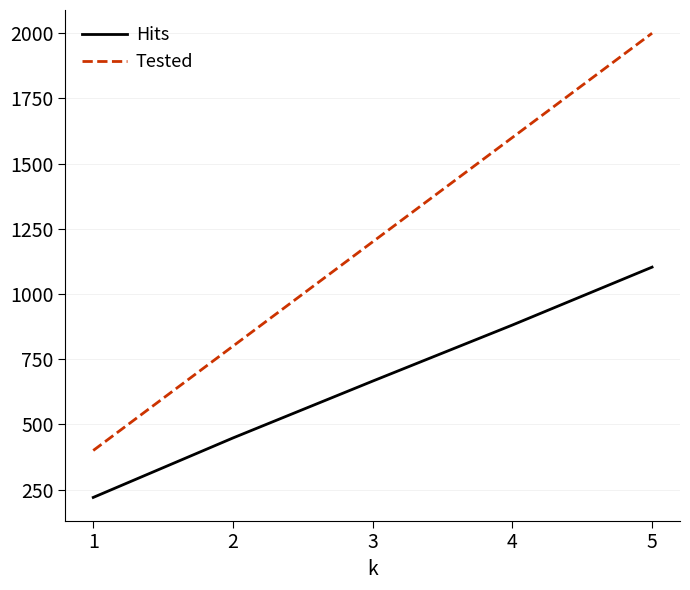

What is the approximate value of Tested at 1?

400